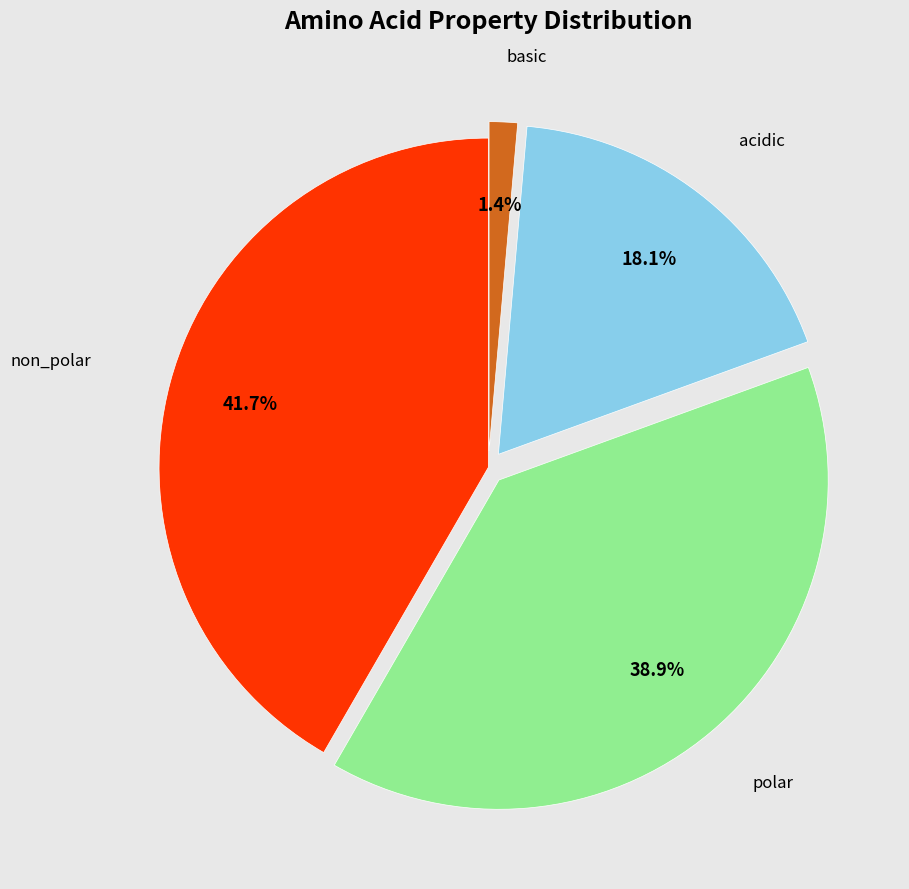

Does any single category account for the majority?

No